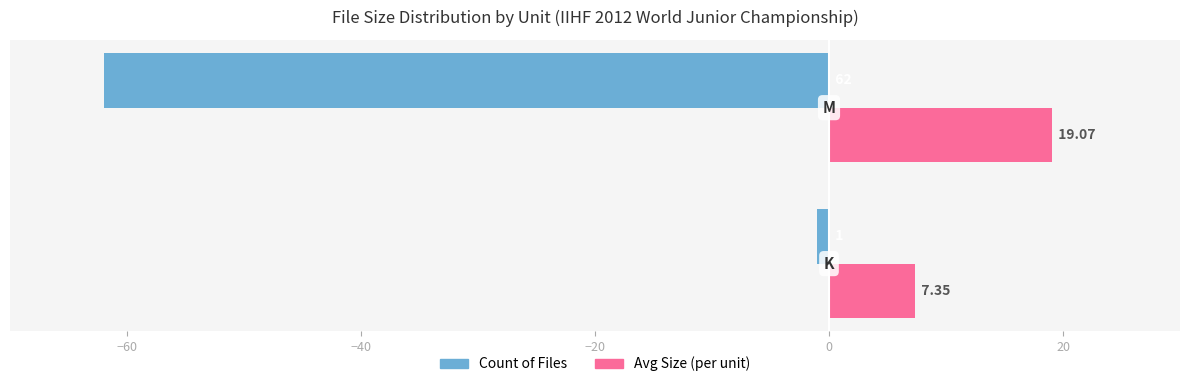

The value of Count of Files at −60 is -62.0. True or false?

True